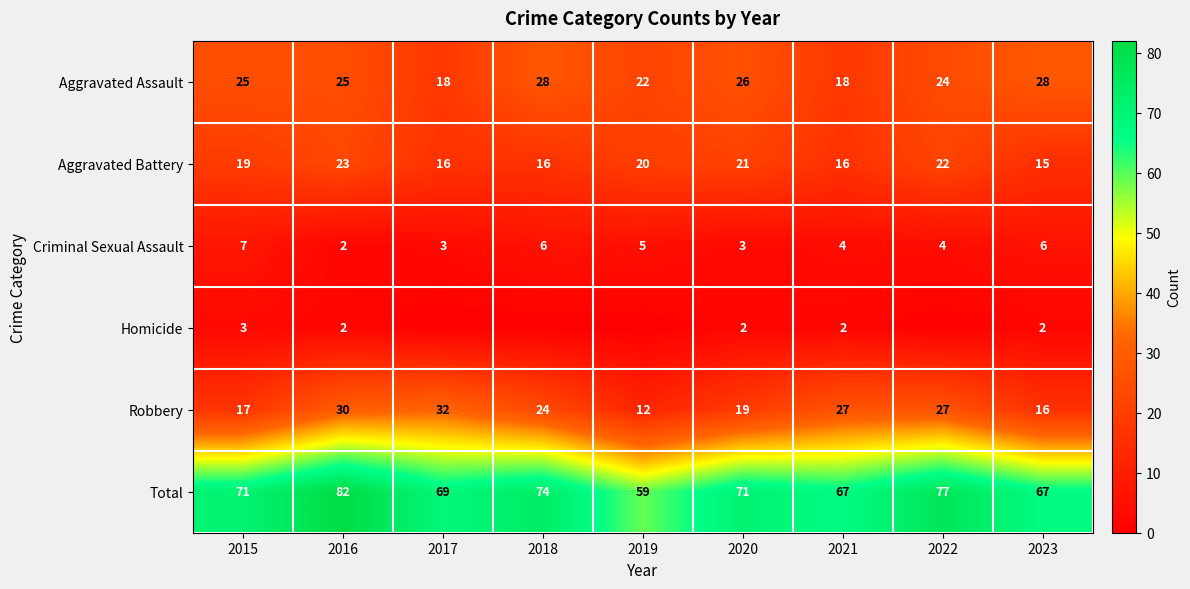

What is the average value of the Robbery series?

23